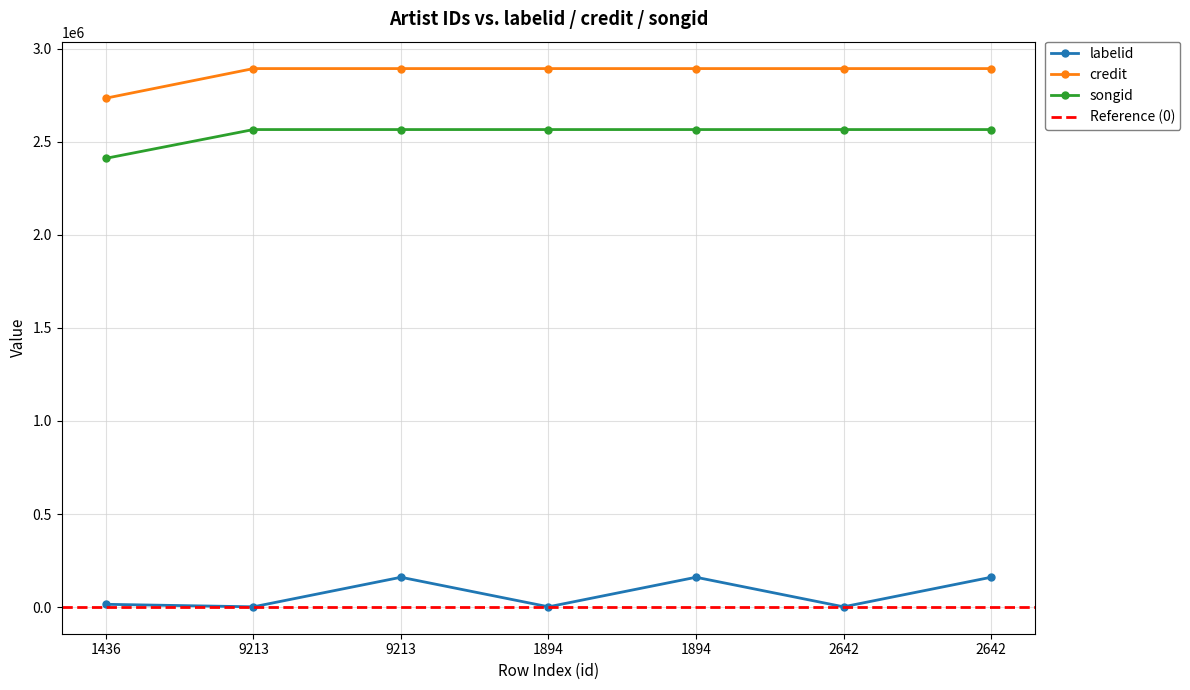

Reading right to left, extract all data points from this chart.

labelid: 160363	1556	160363	1556	160363	1556	15047
credit: 2893694	2893694	2893694	2893694	2893694	2893694	2734723
songid: 2566062	2566062	2566062	2566062	2566062	2566062	2411458